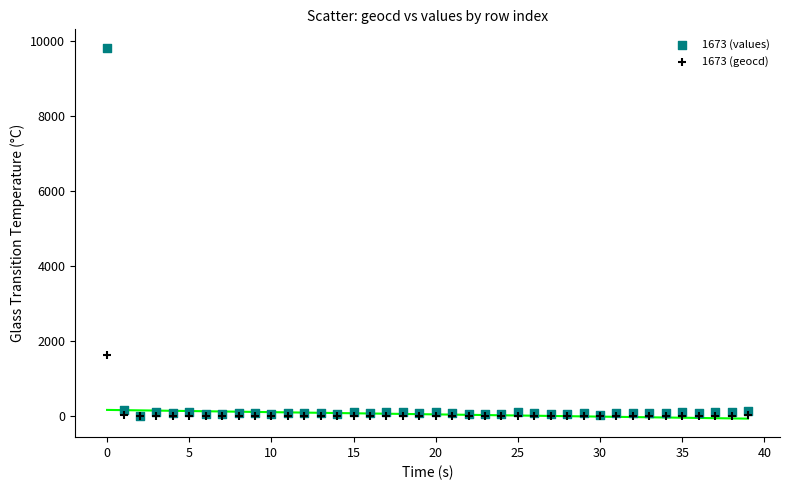

What are all the series names shown in the legend?

1673 (values), 1673 (geocd)